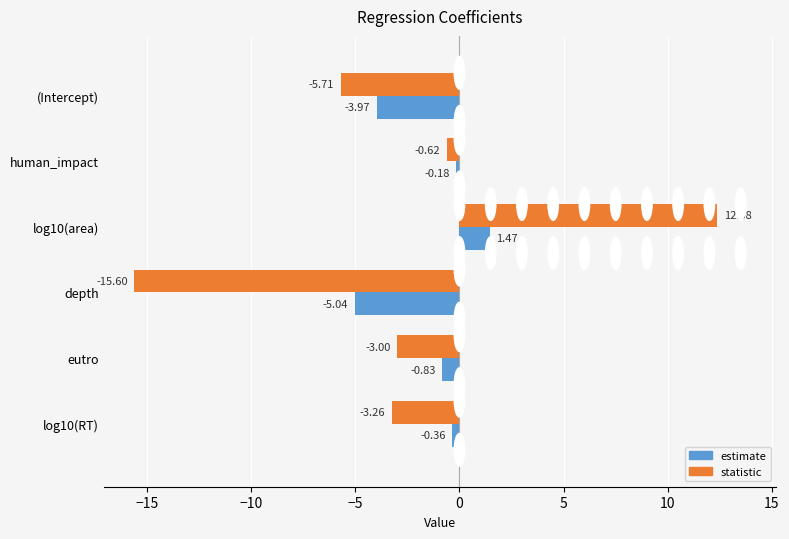

Rank the categories by estimate value from highest to lowest.

log10(area), human_impact, log10(RT), eutro, (Intercept), depth